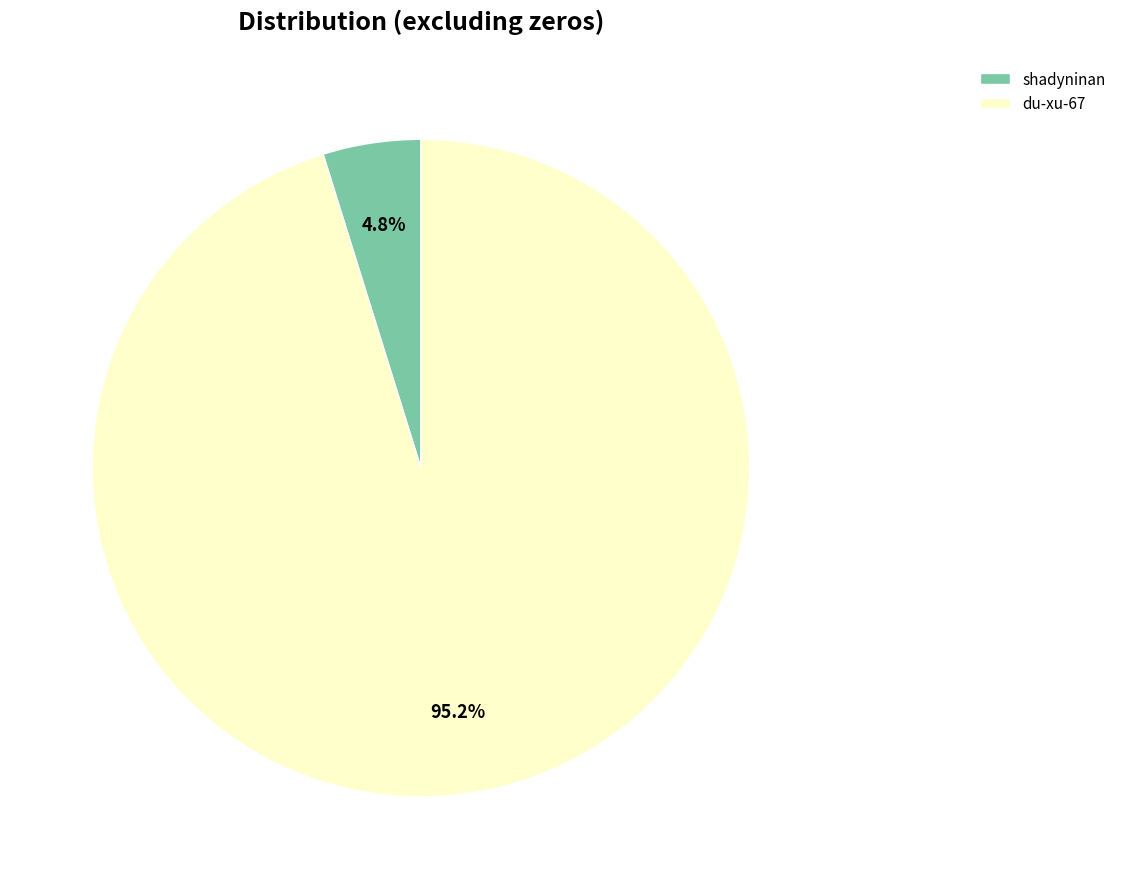

Rank the categories by value from lowest to highest.

shadyninan, du-xu-67